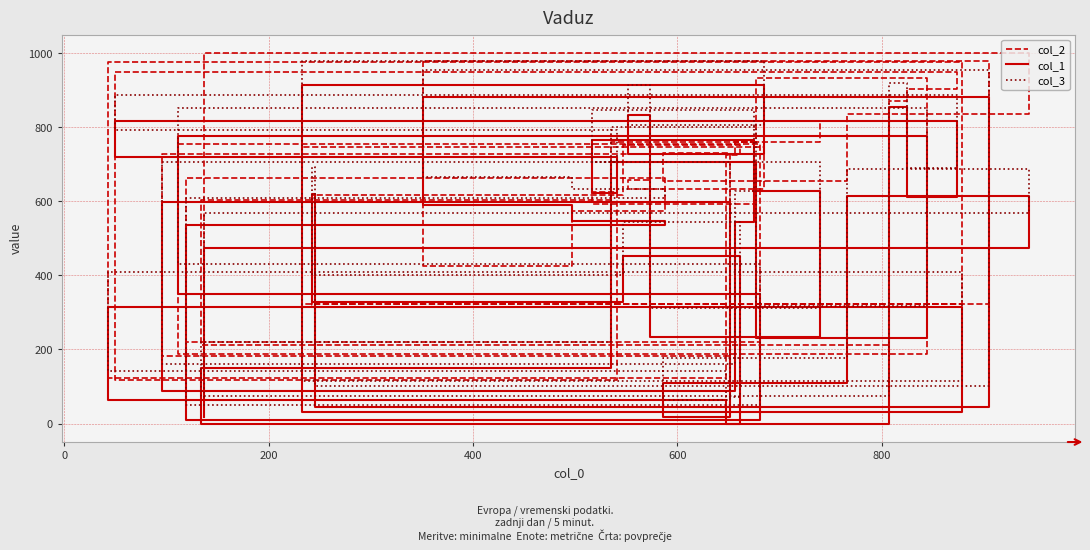

At how many categories does at least one series exceed 309?

34